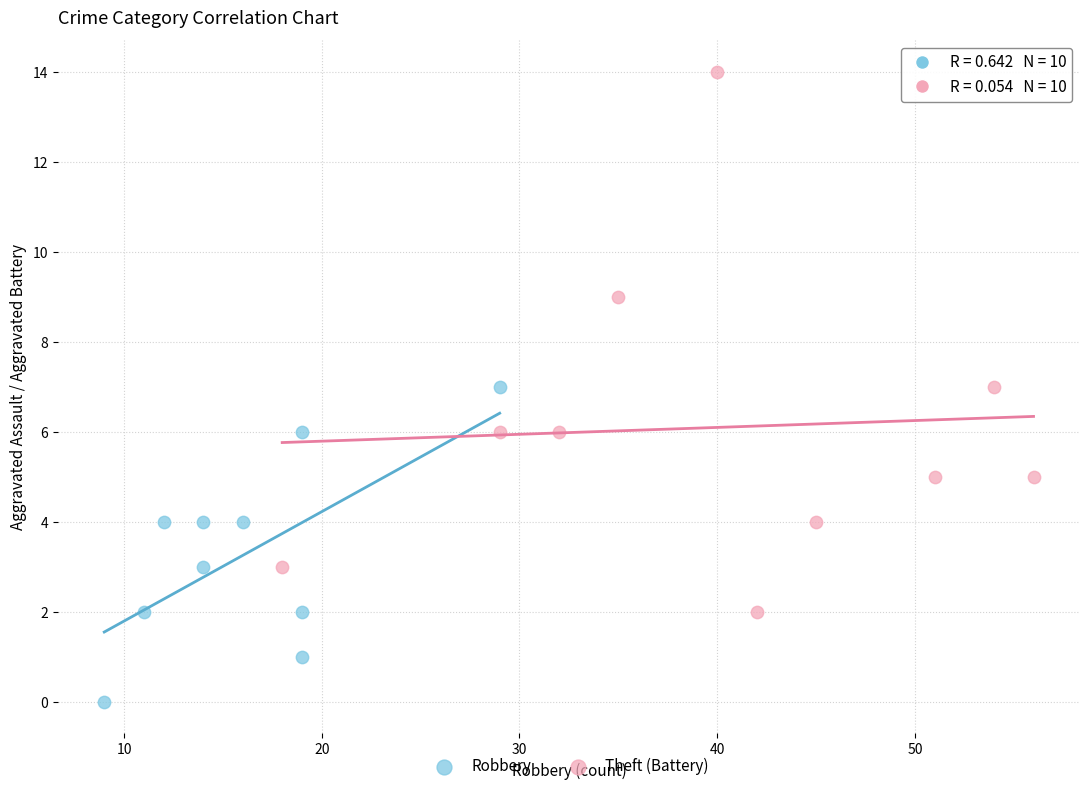

Which series contains the highest Y value?

Theft (Battery)